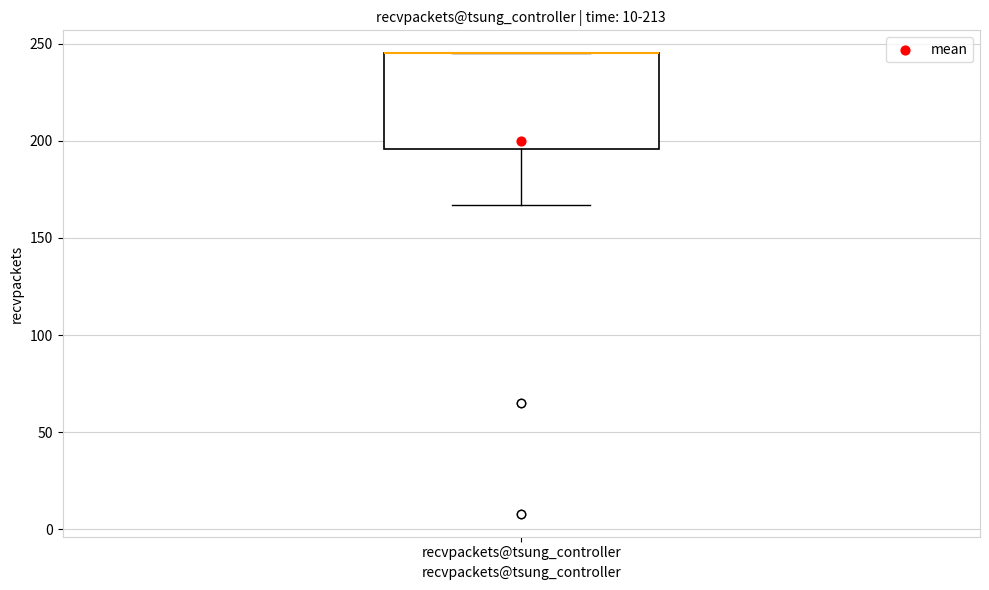

Read this box plot against the y-axis: the position of the median line, the range covered by the box, and the ends of both whiskers. The values are not printed on the chart, so give them approximately, as read against the axis.

median 245 (drawn on the box's upper edge), box 195 to 245, whiskers 165 to 245